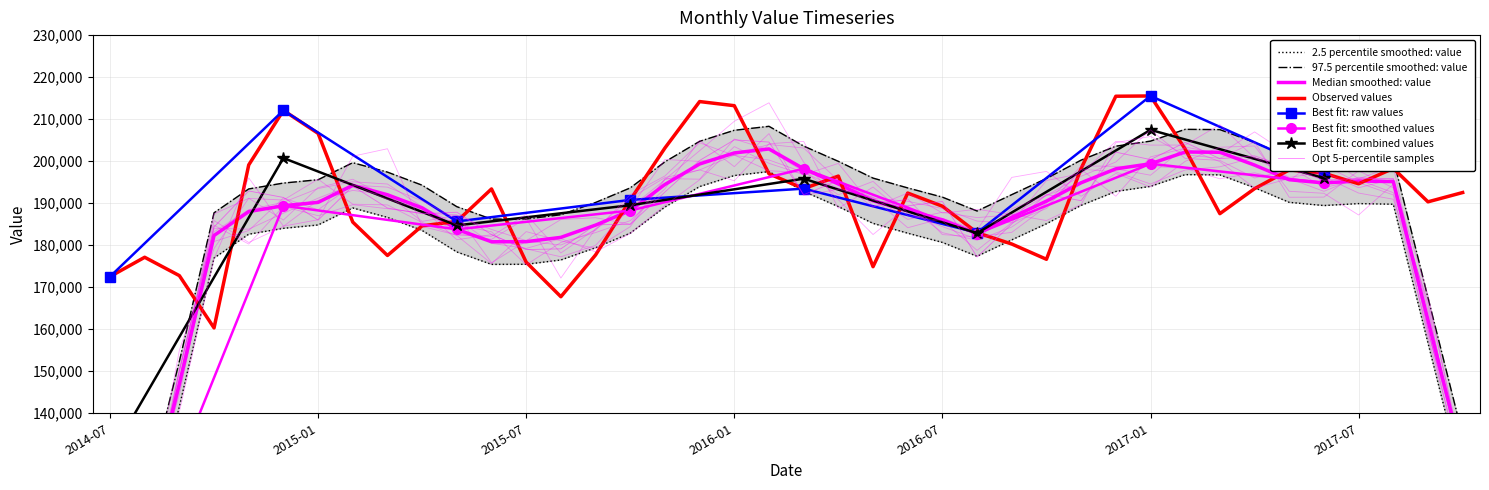

Which label corresponds to the smallest value in the chart?

2014-10